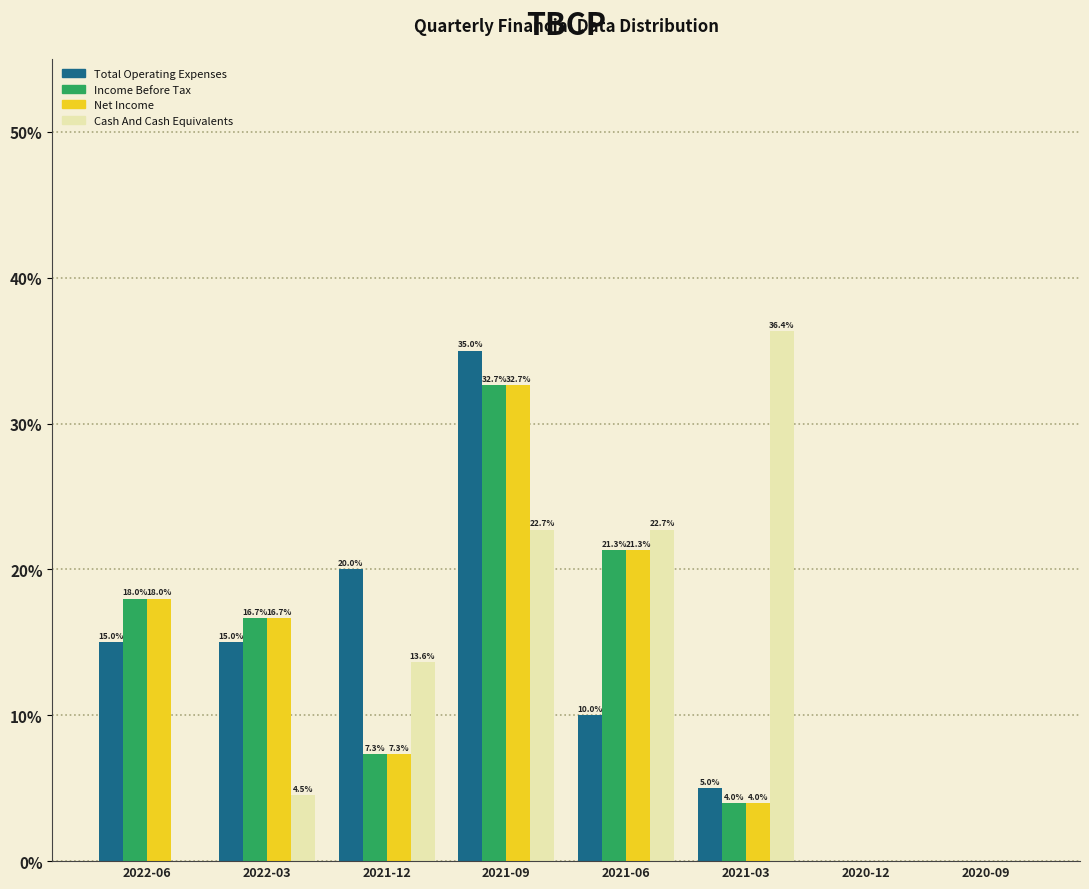

Reading left to right, transcribe all the data shown in this chart.

Total Operating Expenses: 2022-06=15.0	2022-03=15.0	2021-12=20.0	2021-09=35.0	2021-06=10.0	2021-03=5.0	2020-12=0.0	2020-09=0.0
Income Before Tax: 2022-06=18.0	2022-03=16.7	2021-12=7.3	2021-09=32.7	2021-06=21.3	2021-03=4.0	2020-12=0.0	2020-09=0.0
Net Income: 2022-06=18.0	2022-03=16.7	2021-12=7.3	2021-09=32.7	2021-06=21.3	2021-03=4.0	2020-12=0.0	2020-09=0.0
Cash And Cash Equivalents: 2022-06=0.0	2022-03=4.5	2021-12=13.6	2021-09=22.7	2021-06=22.7	2021-03=36.4	2020-12=0.0	2020-09=0.0